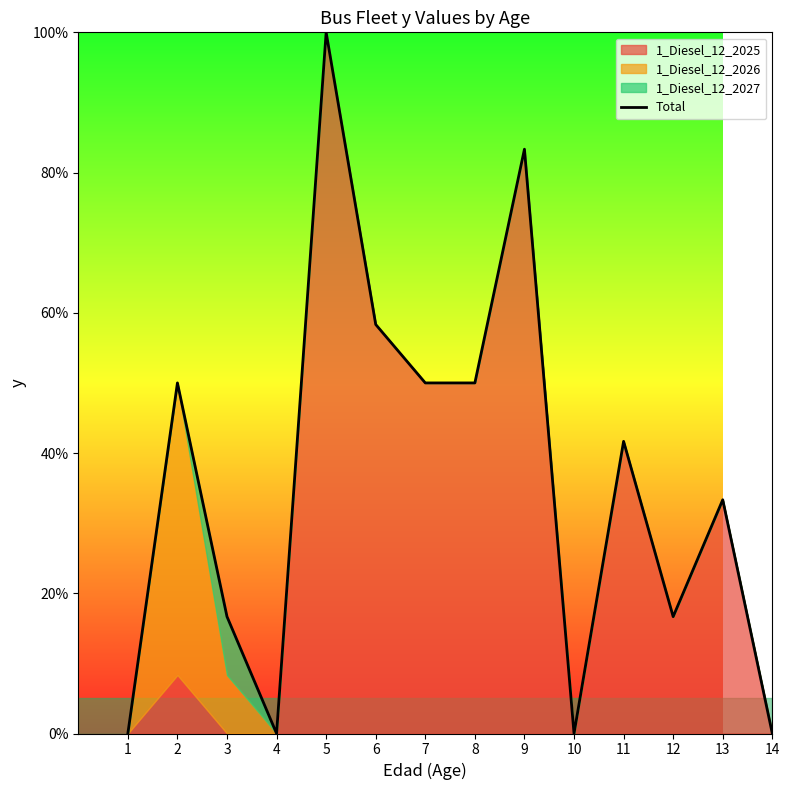

Does the chart display data point markers on the line(s)?

No